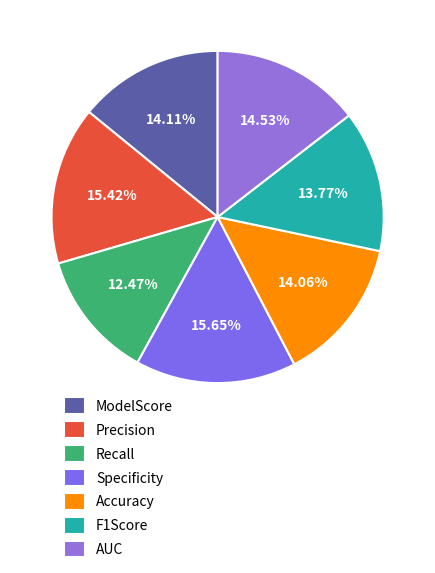

Rank the categories by value from highest to lowest.

Specificity, Precision, AUC, ModelScore, Accuracy, F1Score, Recall